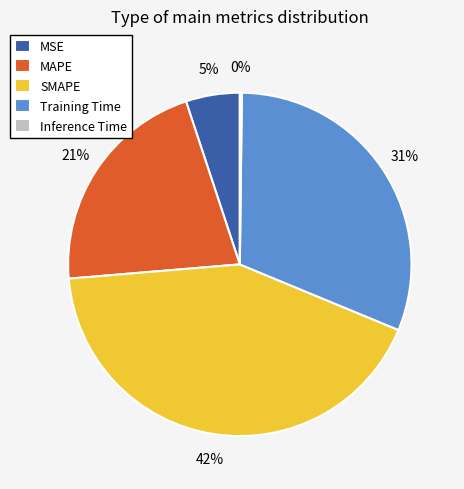

To the nearest percent, what is the difference between the Training Time and SMAPE slice percentages?

11%